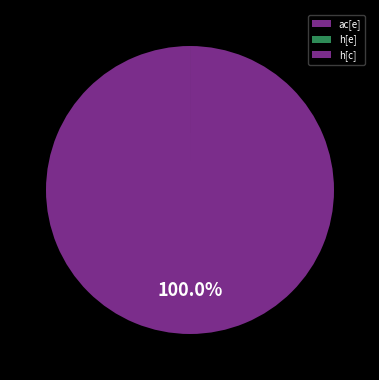

Combined, do h[e] and h[c] account for over 50%?

No